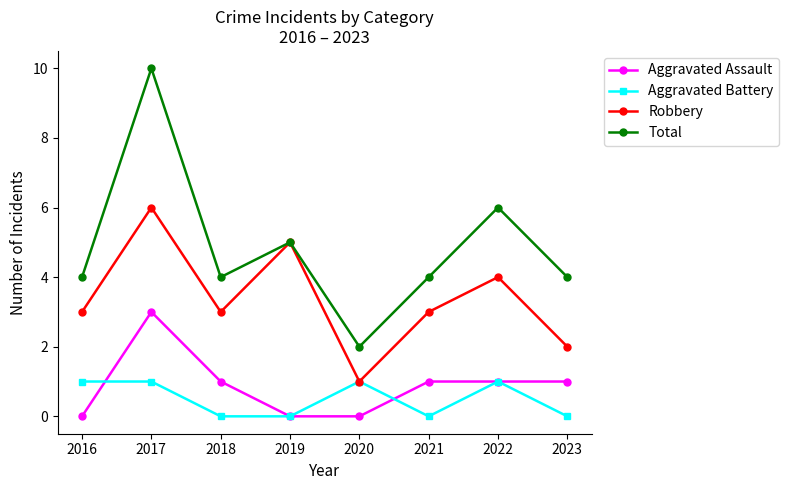

How many categories are shown in the chart?

8